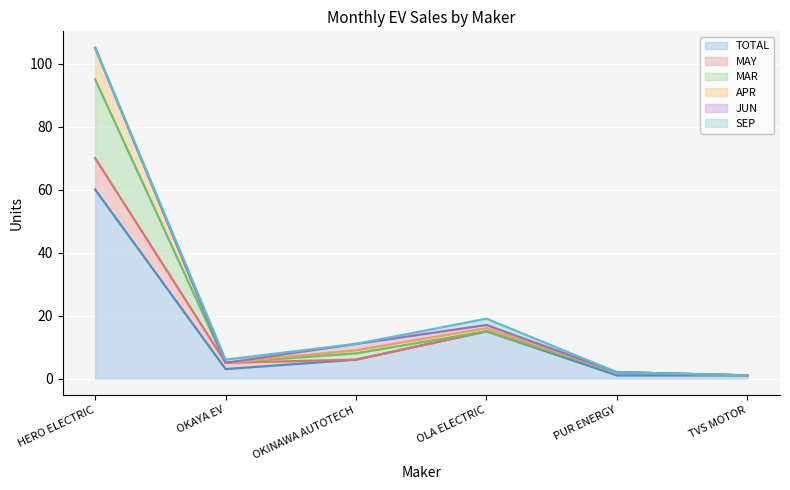

At which category does MAR (line) reach its first local valley?

OKAYA EV